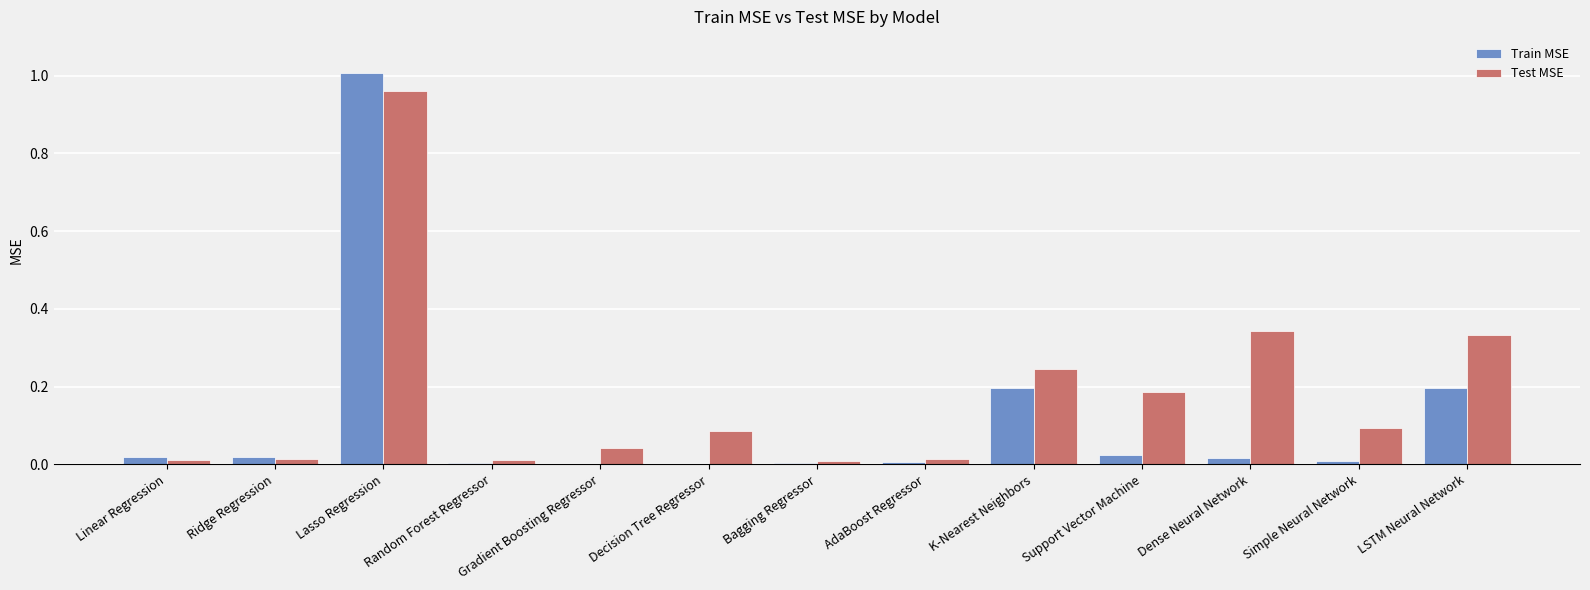

What are all the series names shown in the legend?

Train MSE, Test MSE